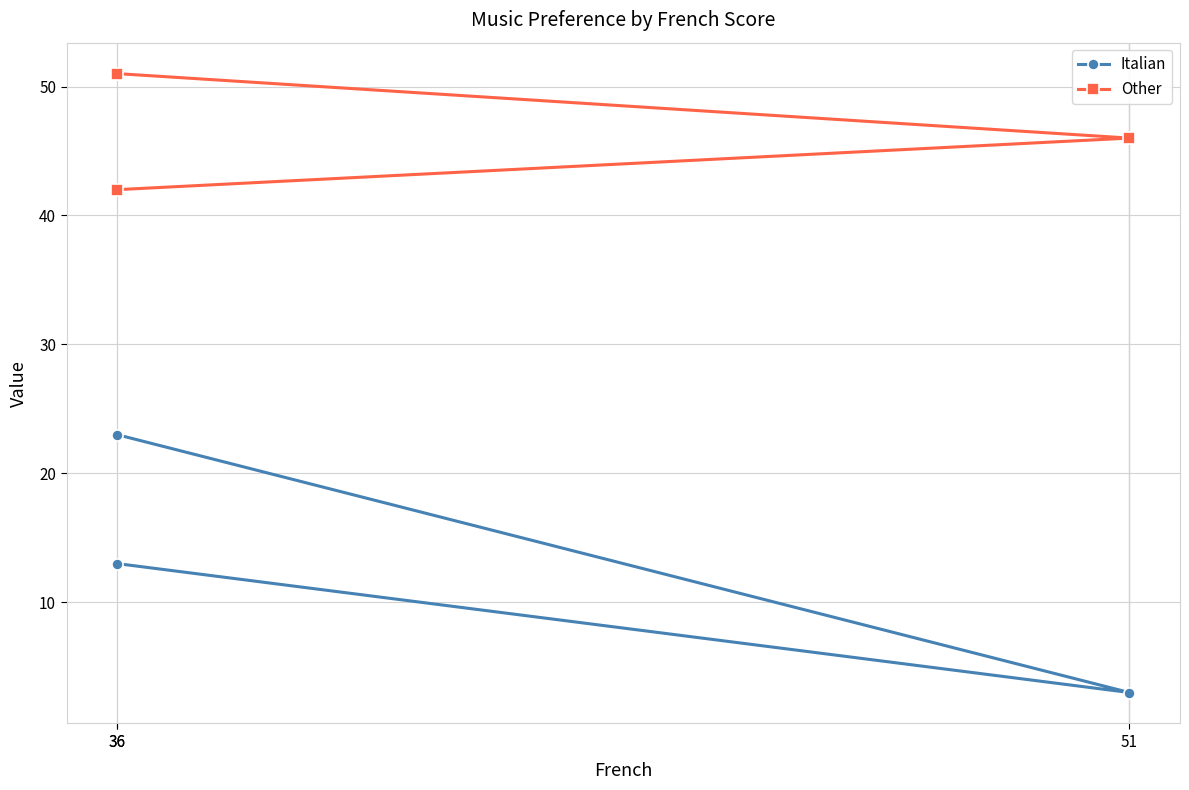

List the series in order of their overall mean, lowest first.

Italian, Other